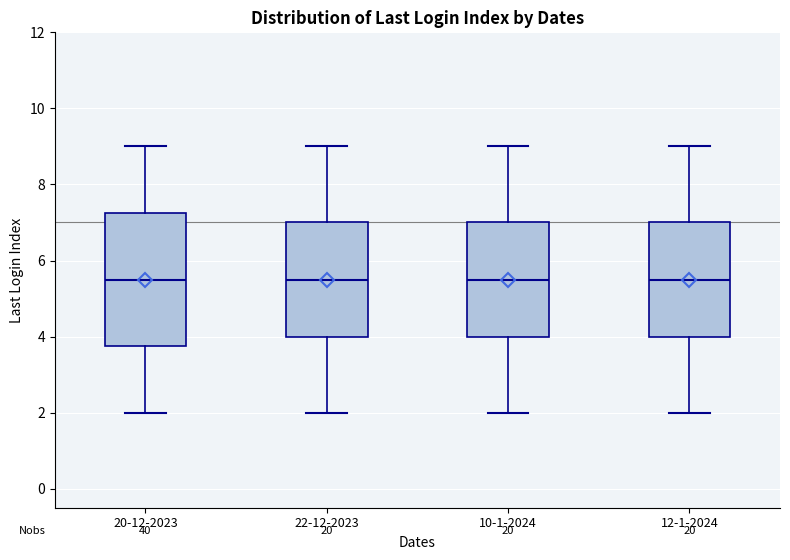

Where does the median line of the box for 22-12-2023 sit on the y-axis? The values are not printed on the chart, so give them approximately, as read against the axis.

5.6